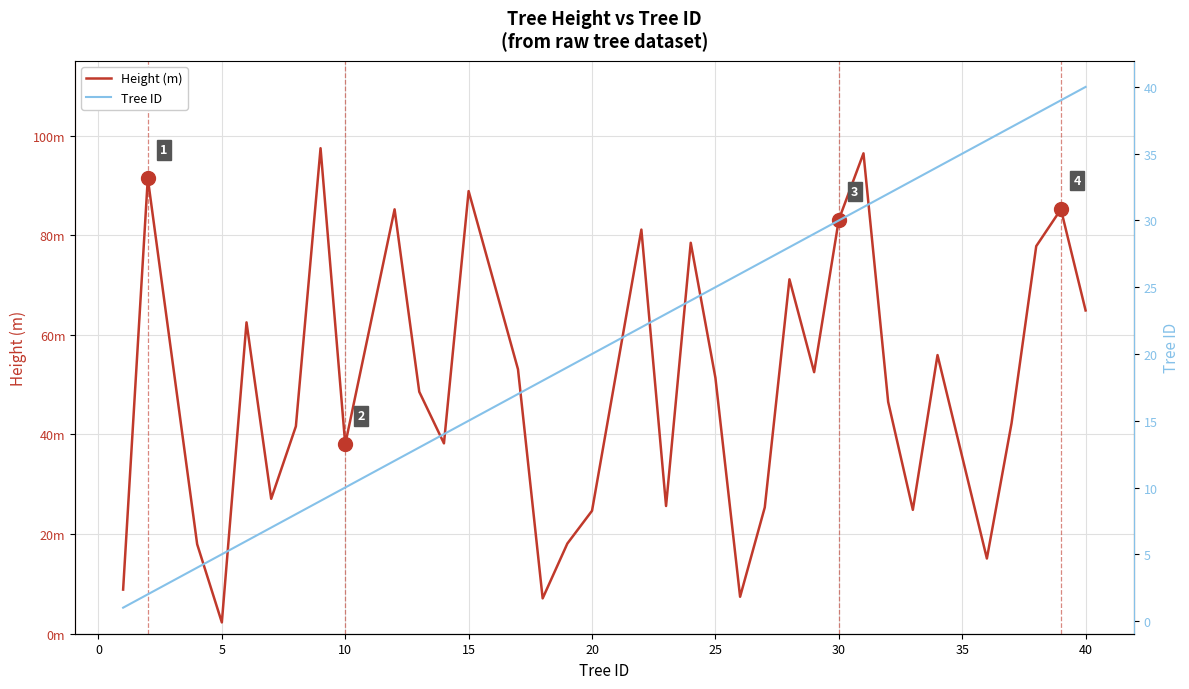

How many series are shown in this chart?

2